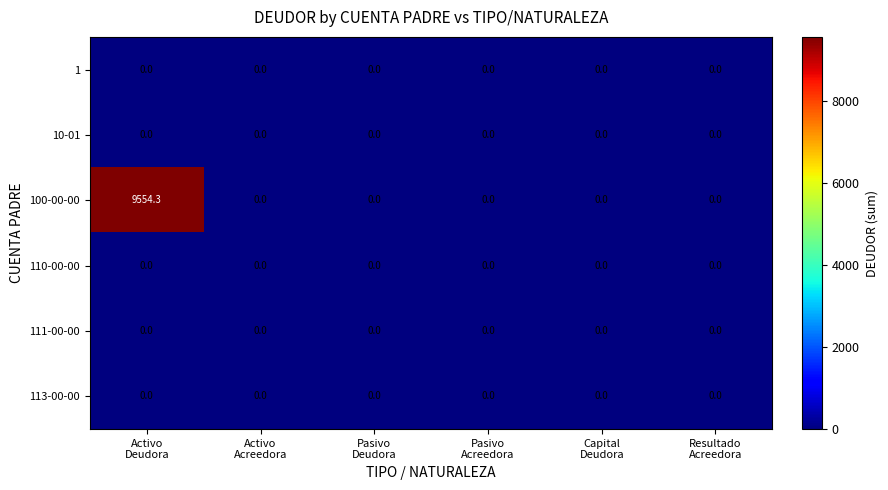

Which series has the largest total across all categories?

100-00-00